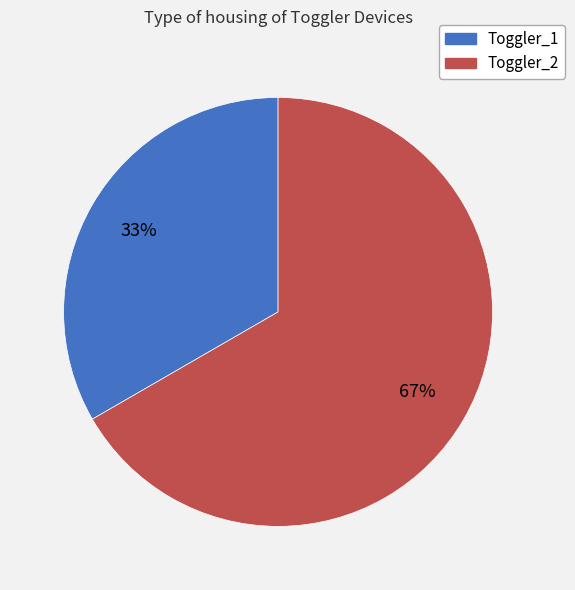

Count the number of slices in the pie.

2